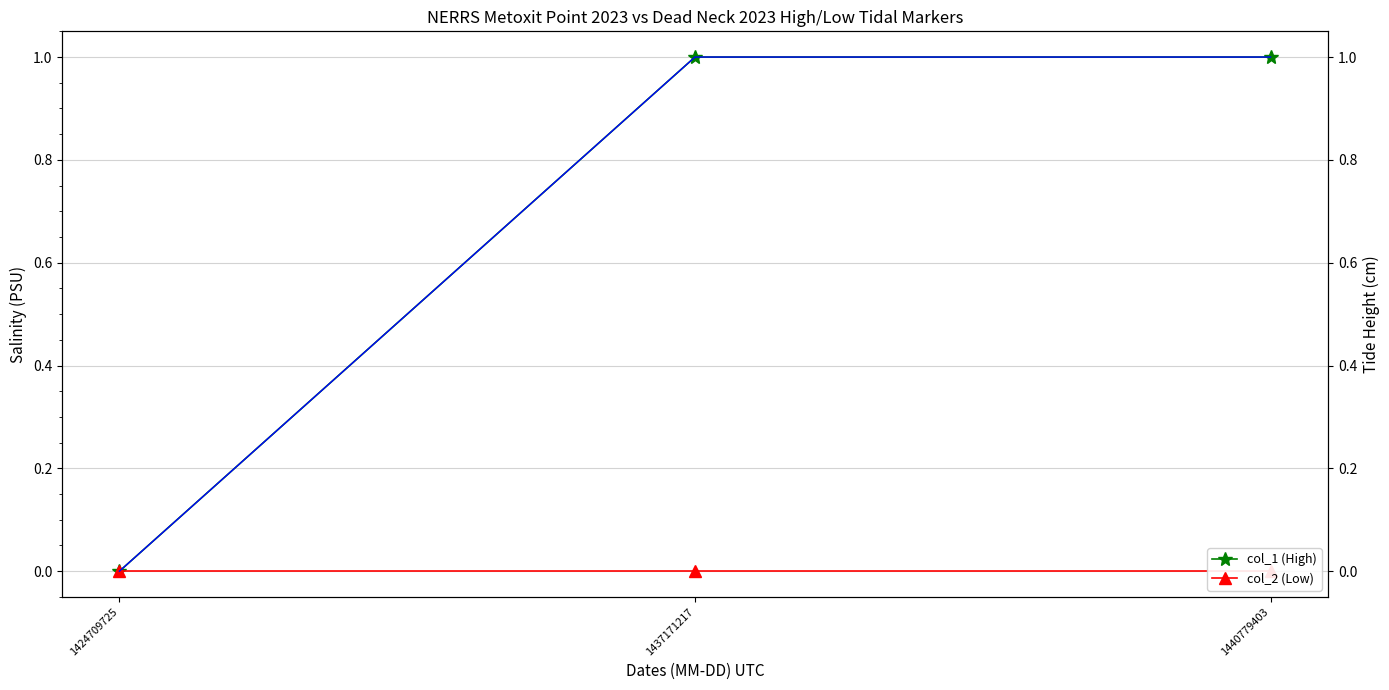

How many col_1 tide values are between 0 and 1?

3